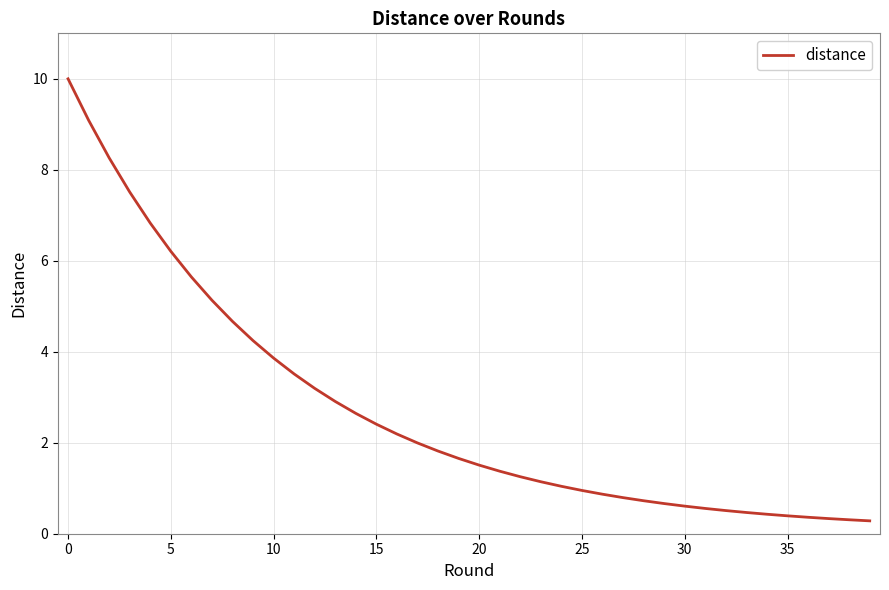

What is the smallest value displayed?

0.3